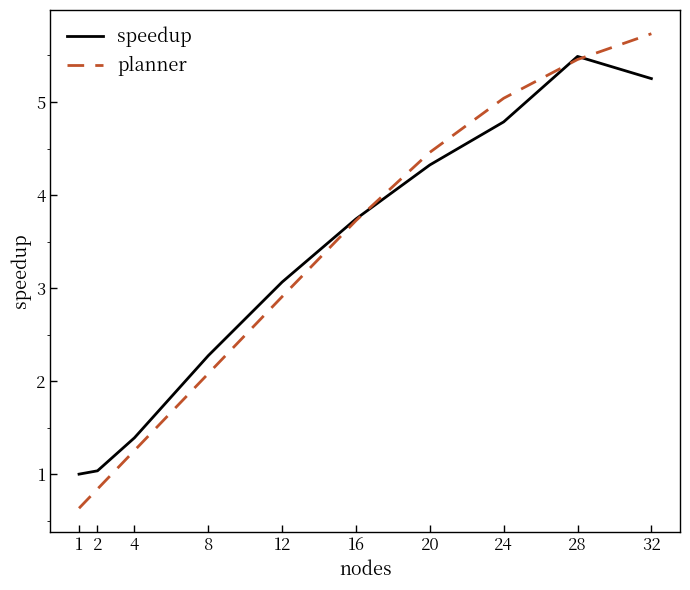

True or false: planner and speedup intersect in this chart.

True